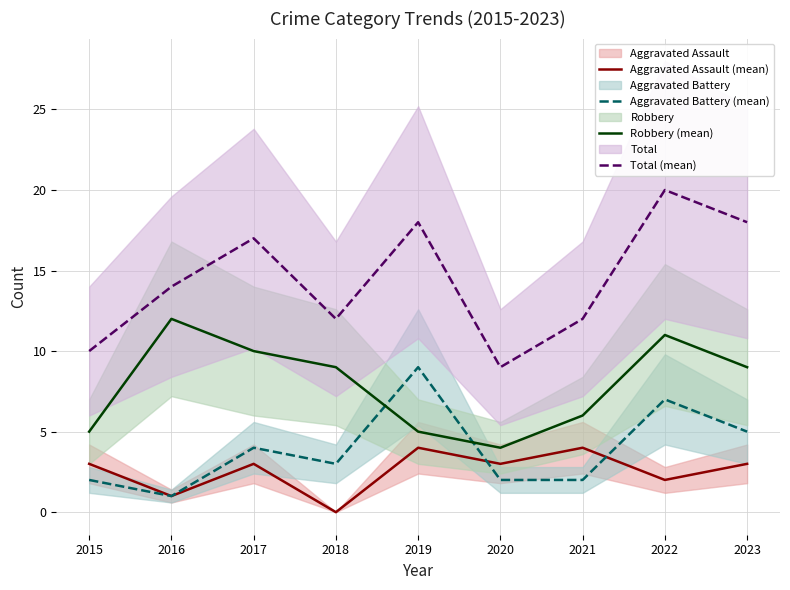

Which series has the largest total across all categories?

Total (mean)